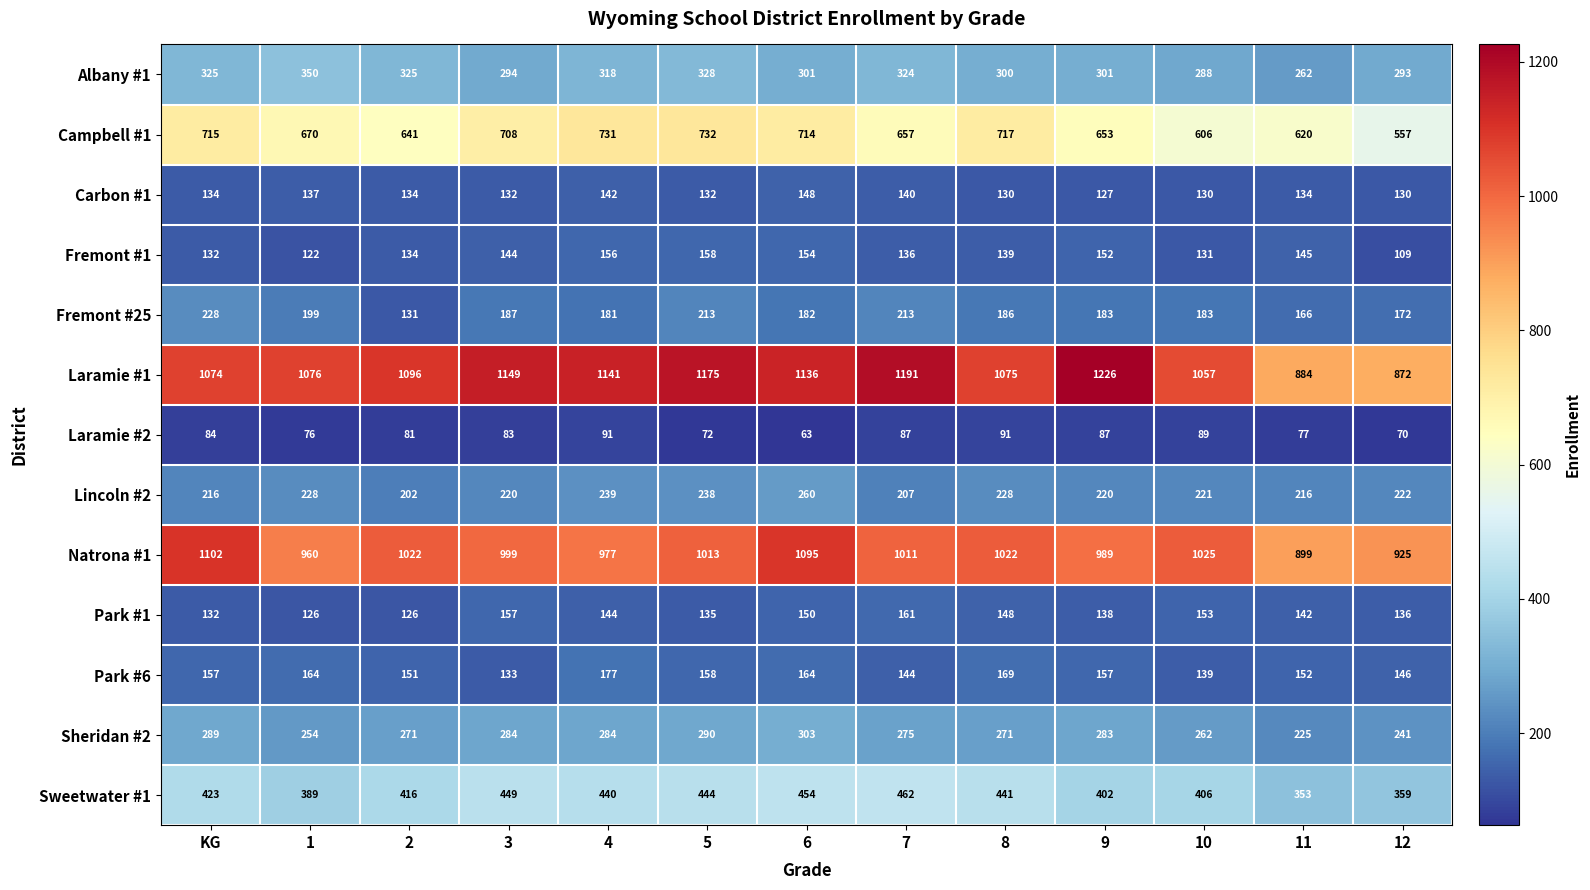

True or false: Campbell #1 has a value of 1182 at 4.

False